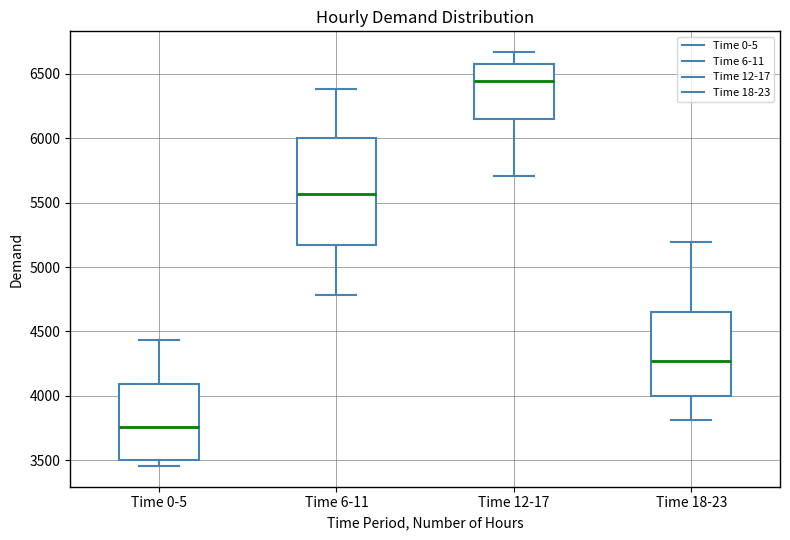

Reading left to right, read every box against the y-axis: the position of its median line, the range the box covers, and the ends of its whiskers. The values are not printed on the chart, so give them approximately, as read against the axis.

Time 0-5: median 3750, box 3500 to 4100, whiskers 3450 to 4450
Time 6-11: median 5550, box 5150 to 6000, whiskers 4800 to 6400
Time 12-17: median 6450, box 6150 to 6600, whiskers 5700 to 6650
Time 18-23: median 4250, box 4000 to 4650, whiskers 3800 to 5200